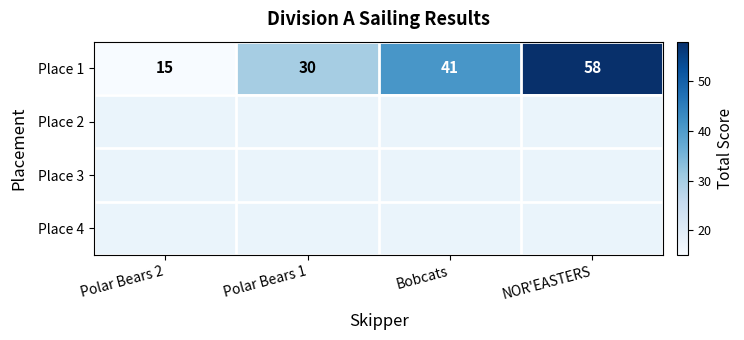

The value of Place 1 at Bobcats is 41. True or false?

True